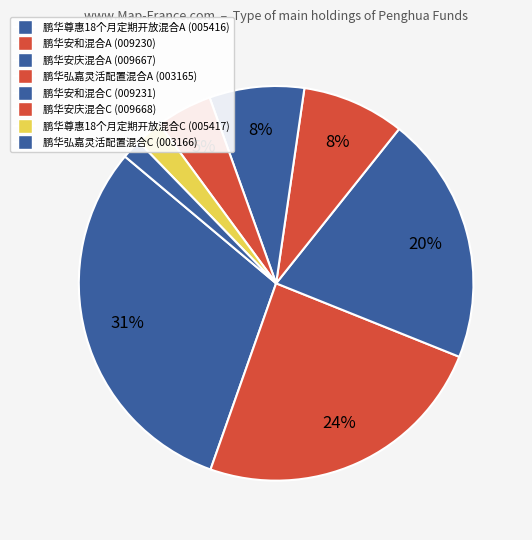

Which slice is the smallest?

鹏华弘嘉灵活配置混合C